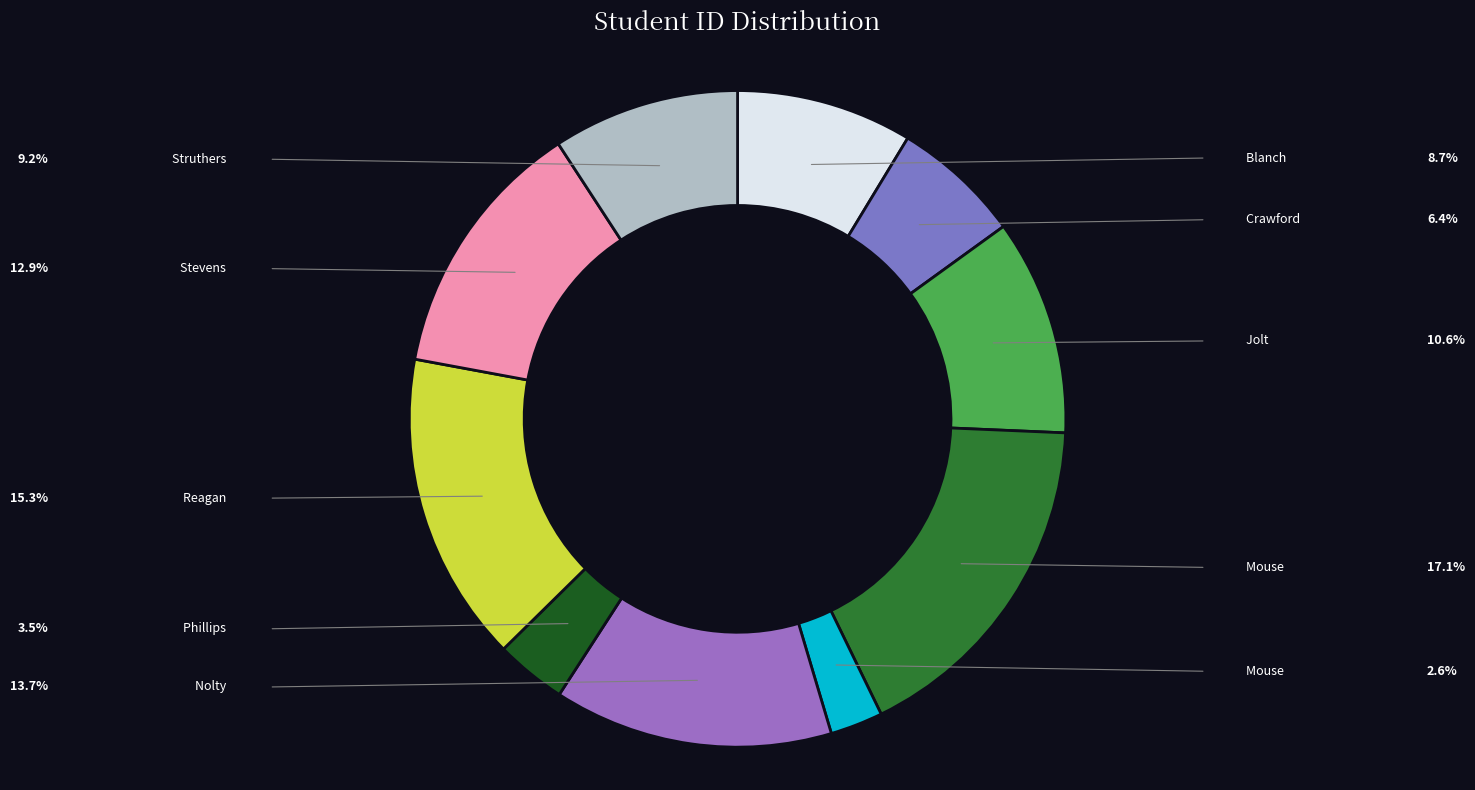

Does any single category account for the majority?

No